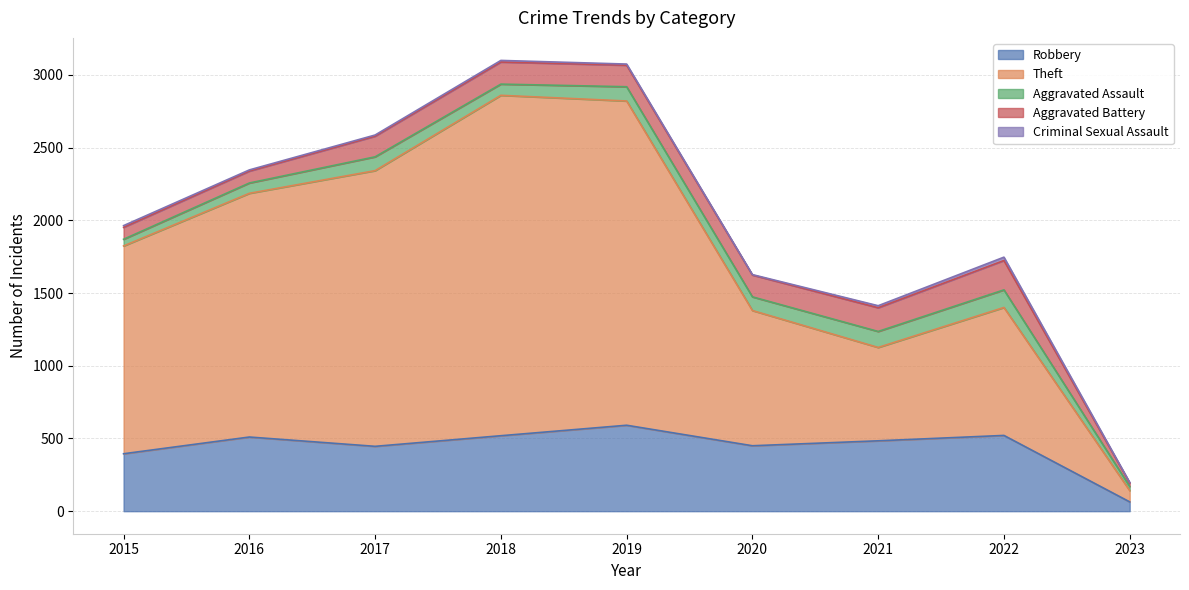

Which series has the largest total across all categories?

Theft